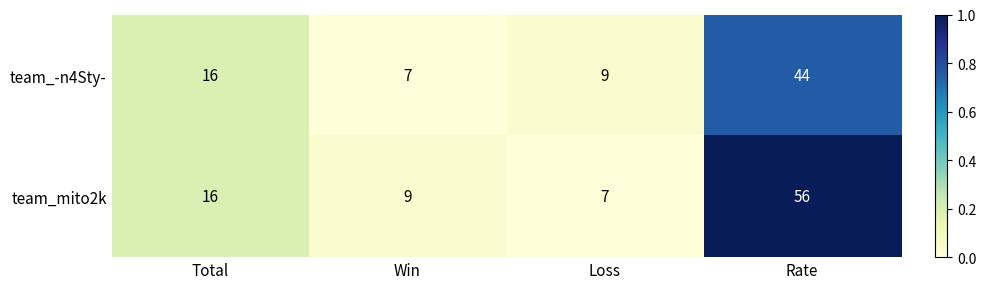

What is the difference between the maximum and minimum values in the team_mito2k series?

49